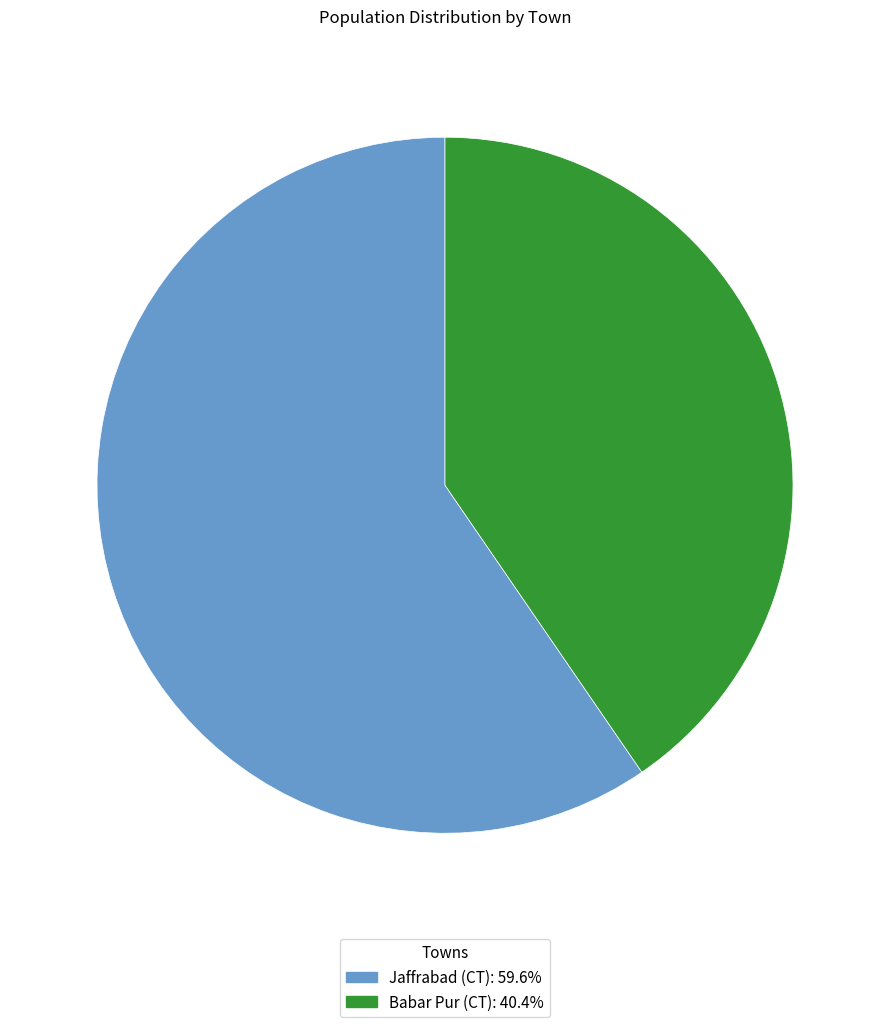

Which slice is the largest?

Jaffrabad (CT)